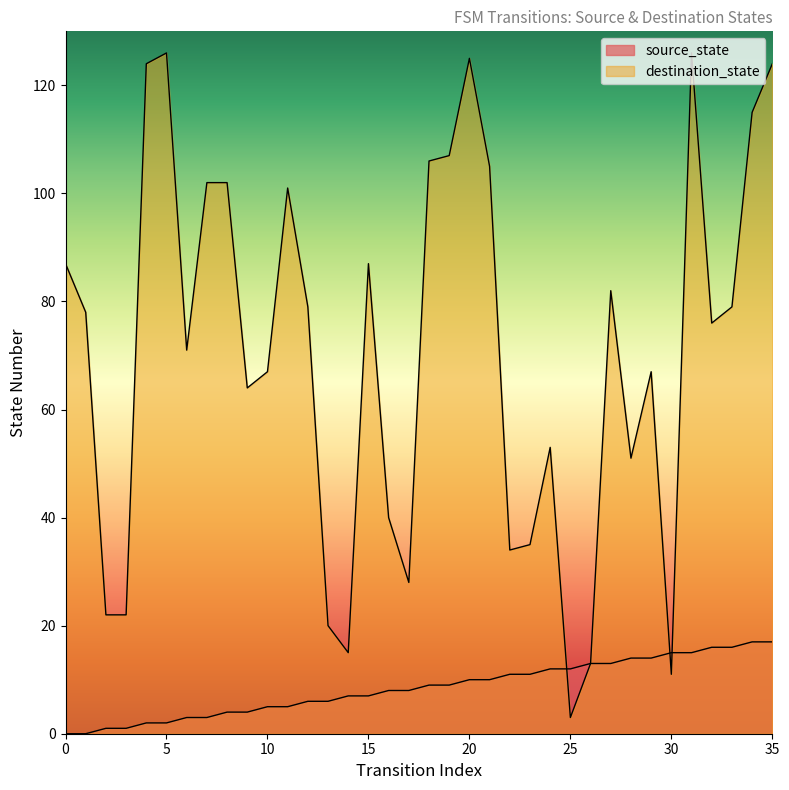

Is the value of destination_state at 14 greater than the value of source_state at 0?

Yes